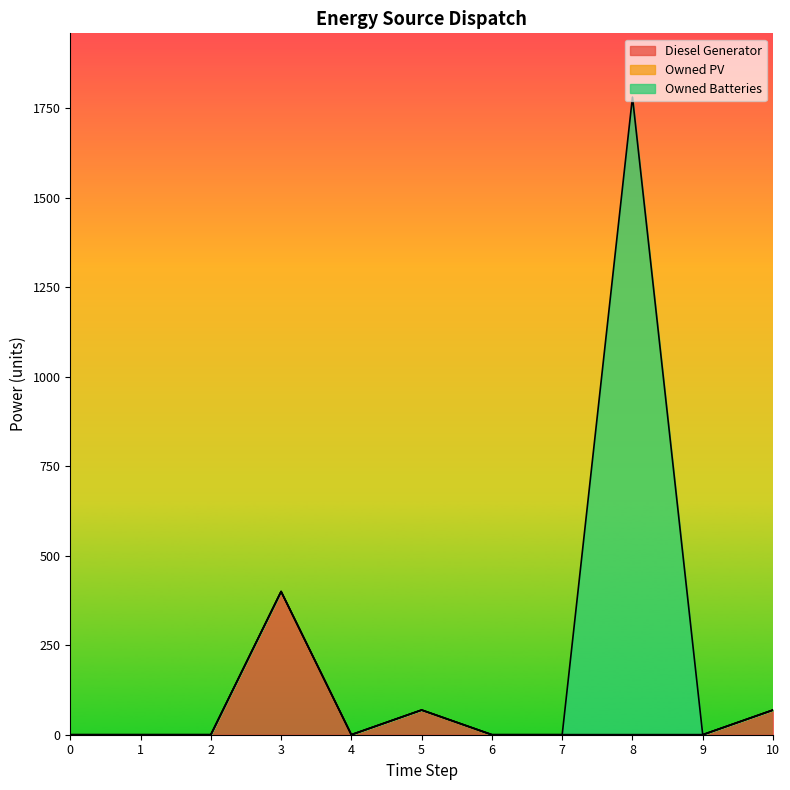

Where is the first local maximum for Diesel Generator?

3